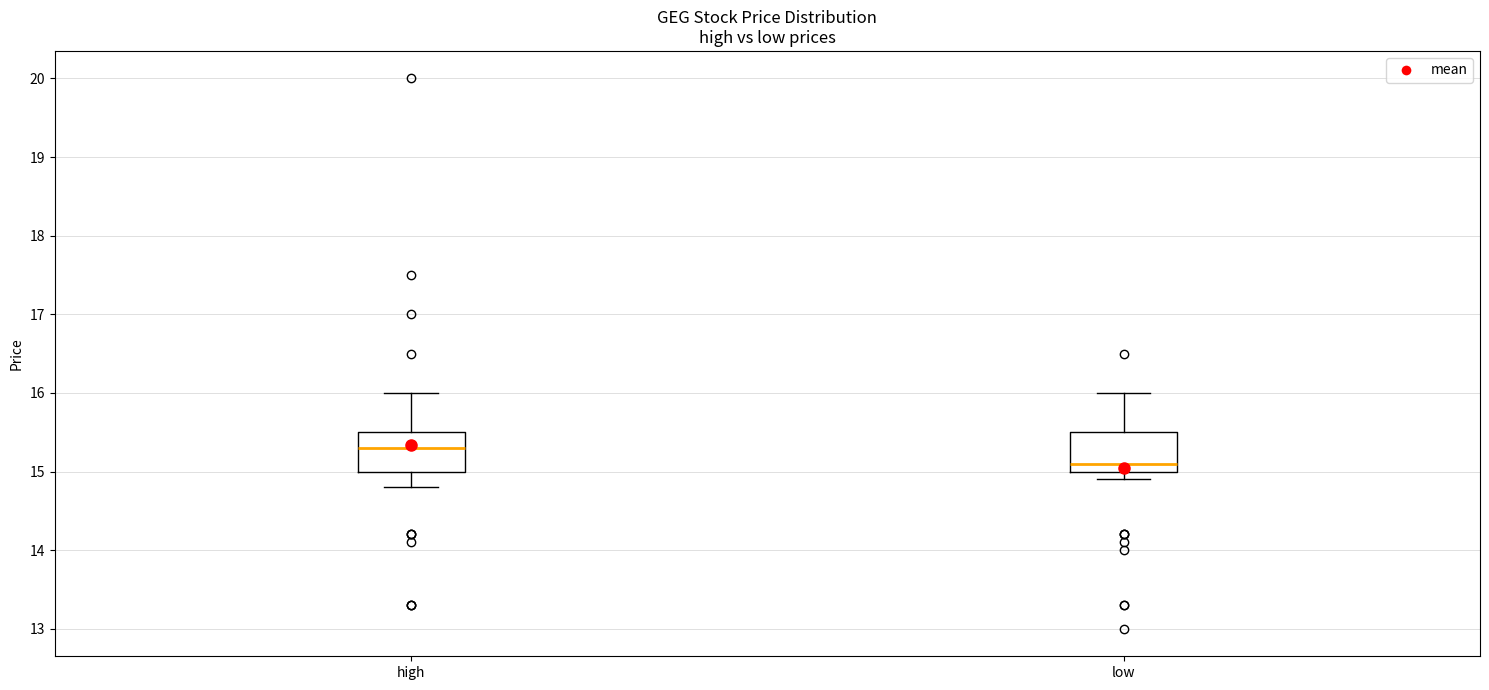

Where is the upper edge of the box for high on the y-axis? The values are not printed on the chart, so give them approximately, as read against the axis.

15.5